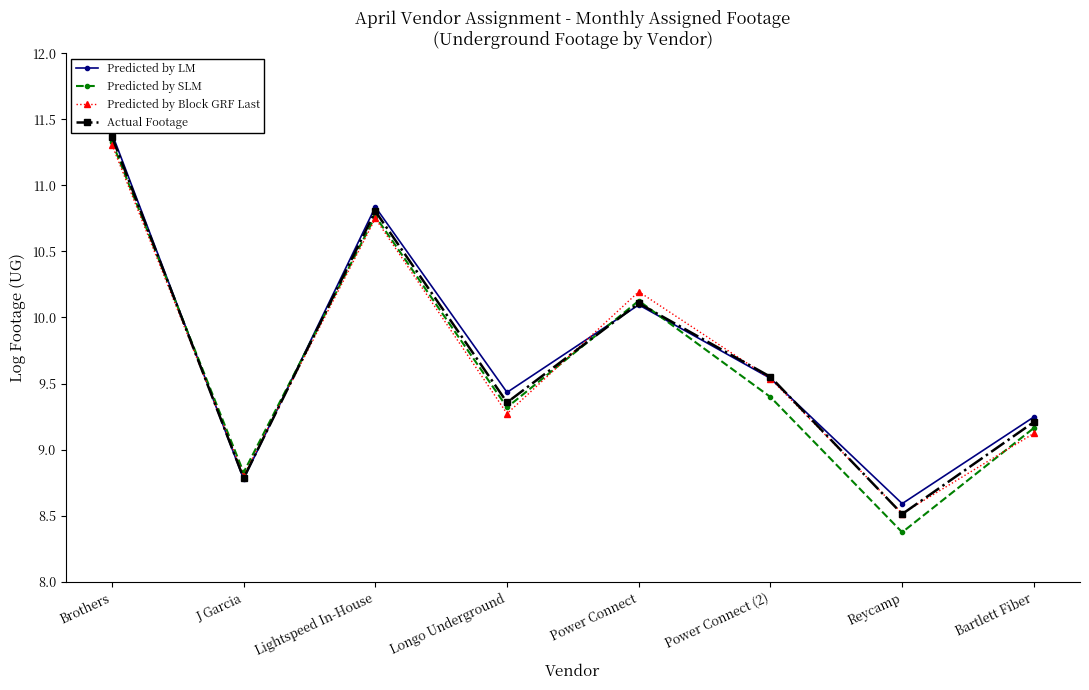

Which series has the largest range (max minus min)?

Predicted by SLM